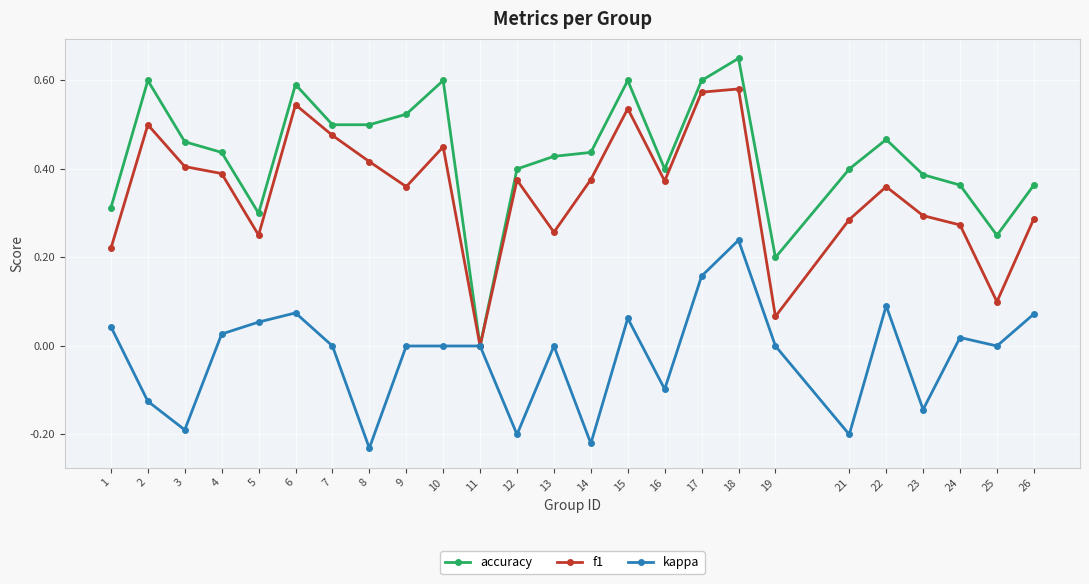

Rank the series by their maximum value, from highest to lowest.

accuracy, f1, kappa